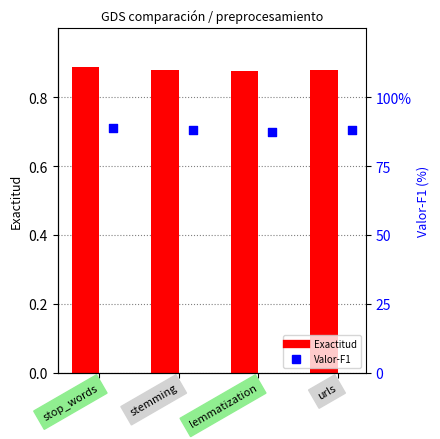

Which series contains the highest Y value?

Valor-F1